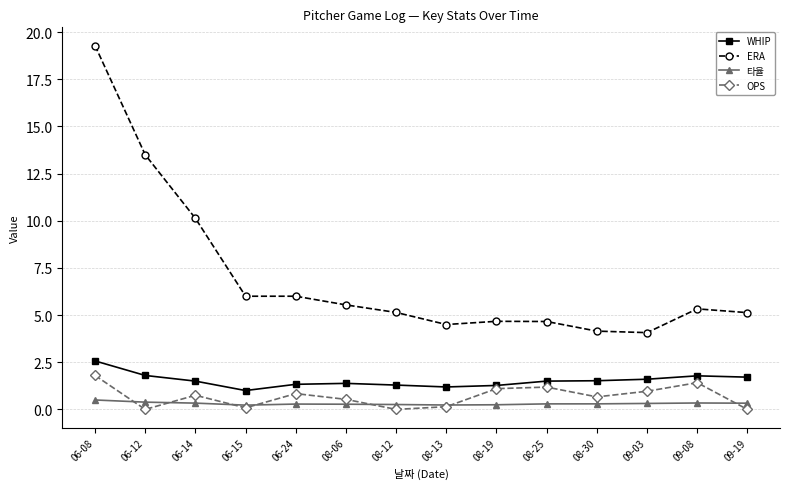

Is this an area chart (filled region under the line)?

No